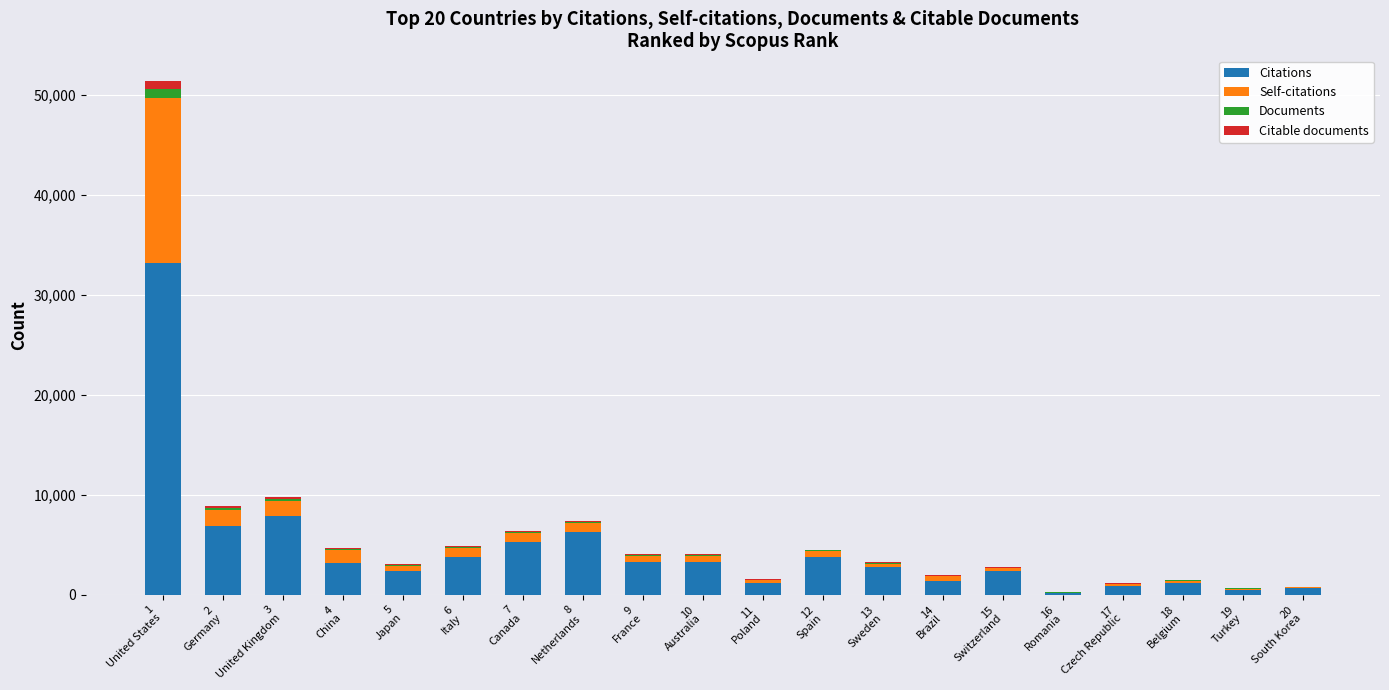

What is the maximum value for Citations?

33173